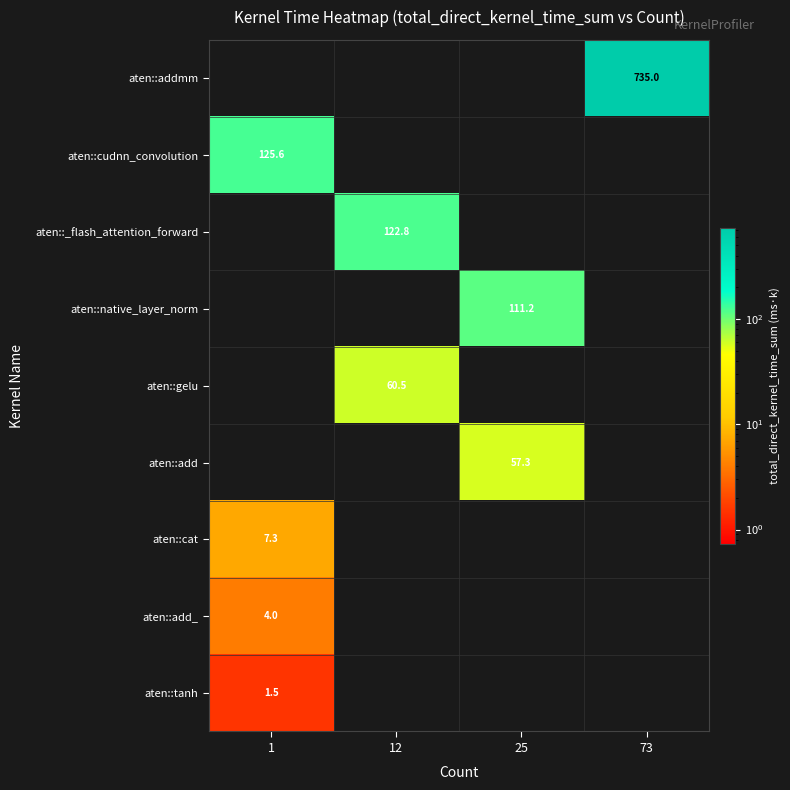

Between 25 and 1, which is larger?

25